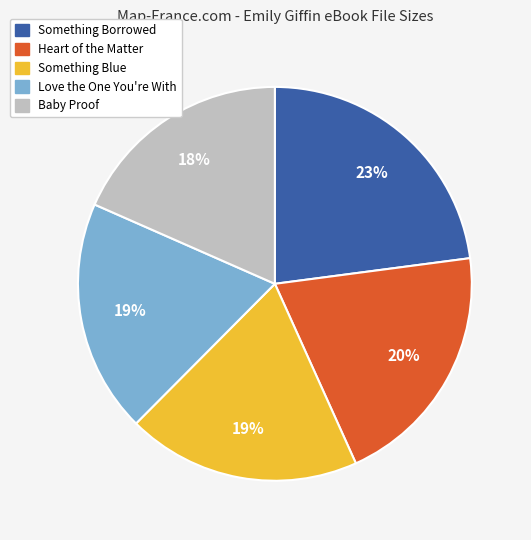

How many segments does this pie chart have?

5